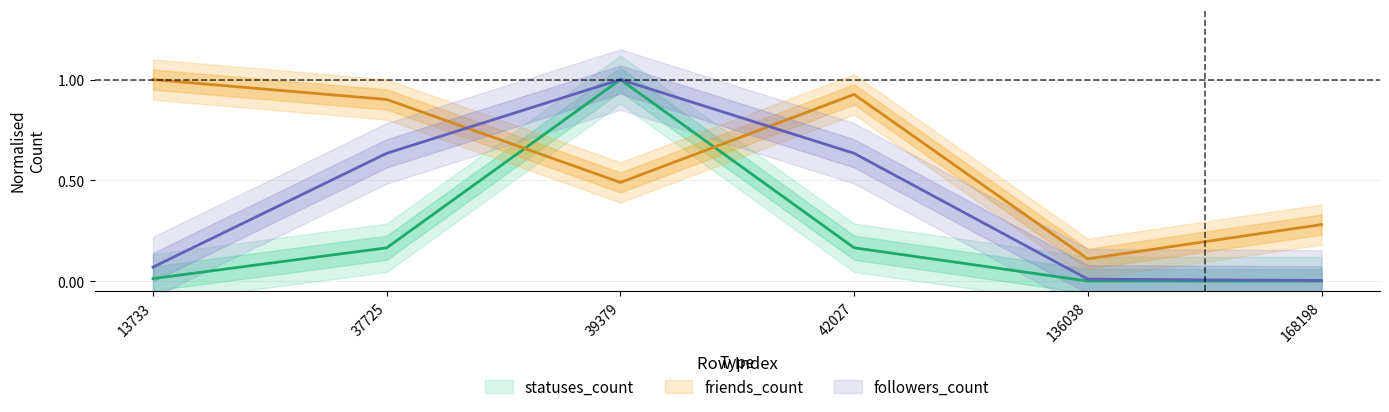

What are all the series names shown in the legend?

followers_count, friends_count, statuses_count